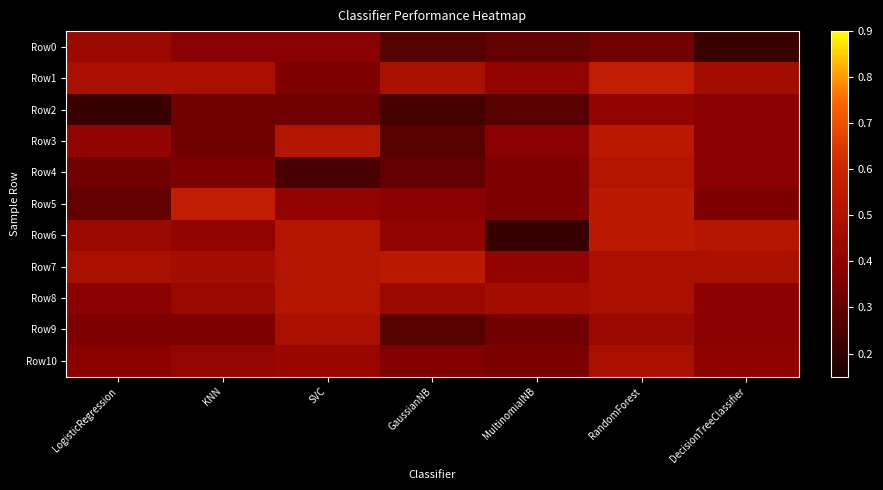

What is the total value across all series at DecisionTreeClassifier?

4.3